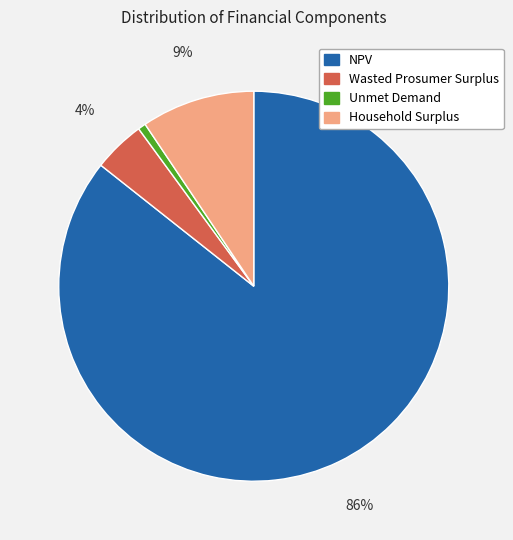

Does Wasted Prosumer Surplus represent more than half of the total?

No